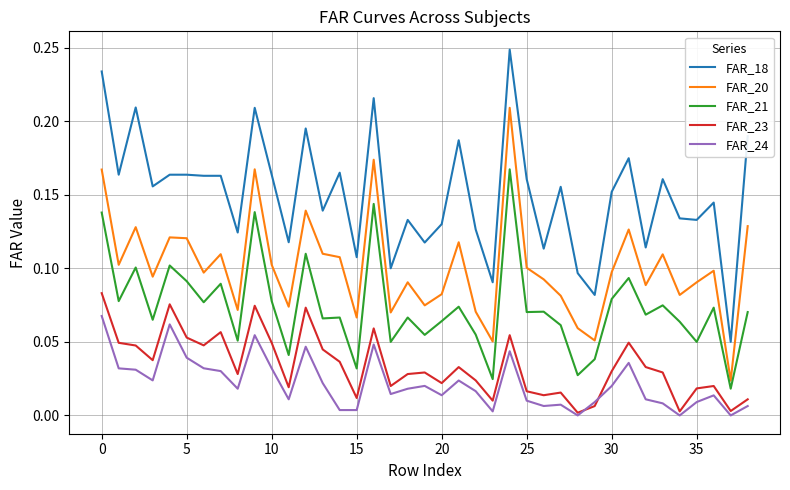

True or false: FAR_21 has more than 1 points higher than both neighbors.

True